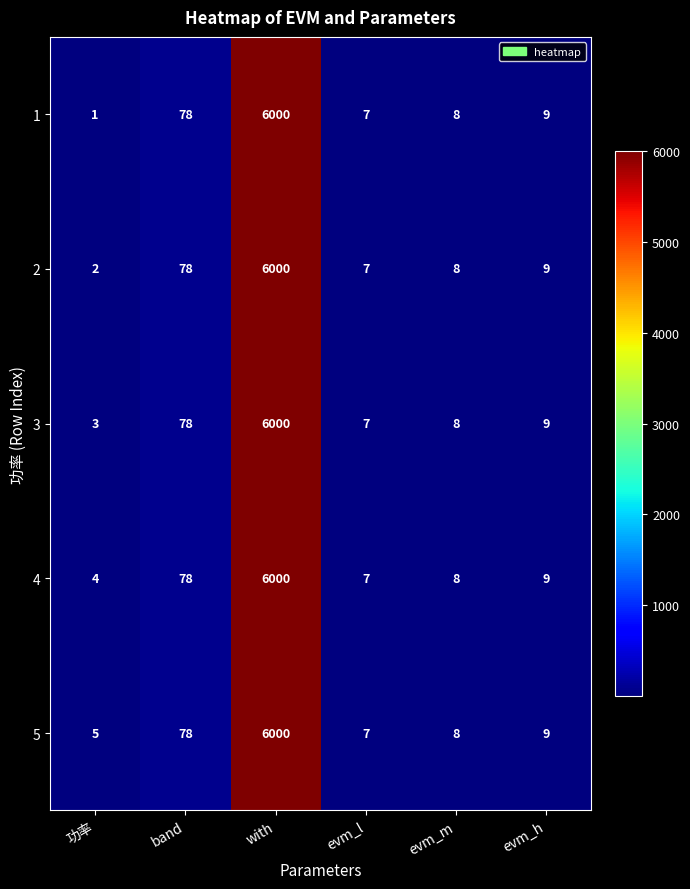

At which label is 2 closest to 3001?

band